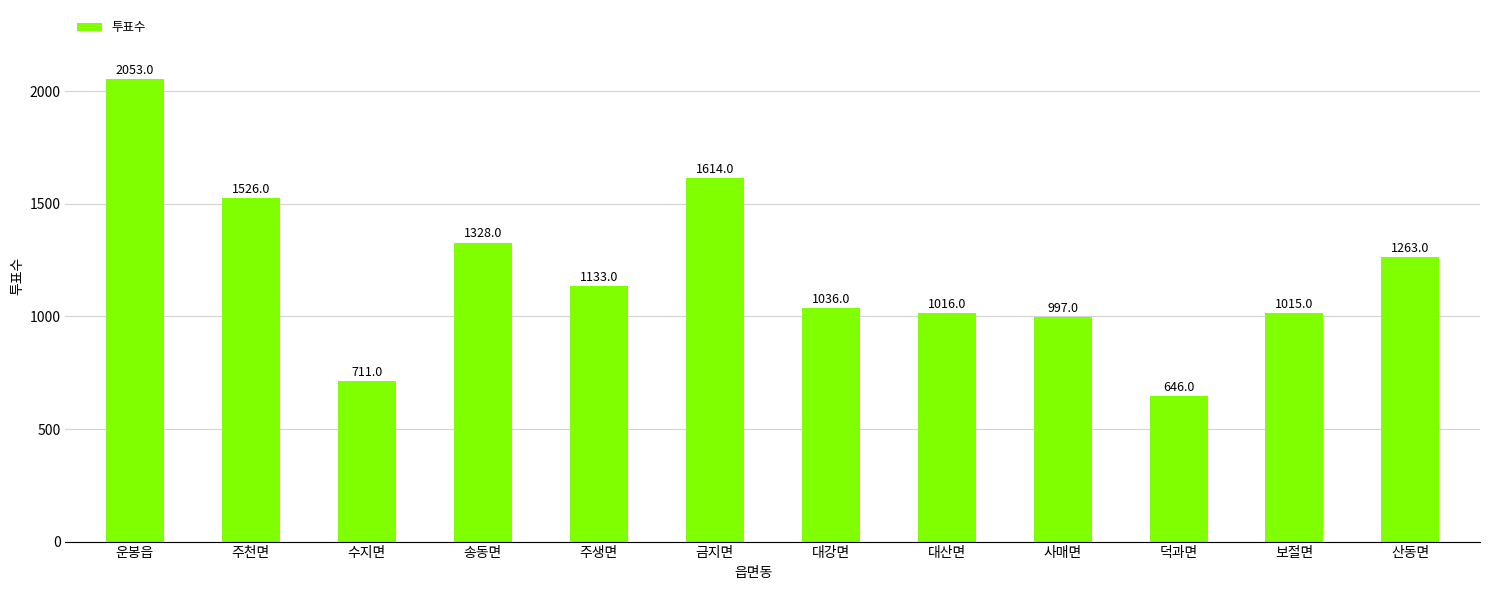

What is the difference between the values at 대산면 and 대강면?

20